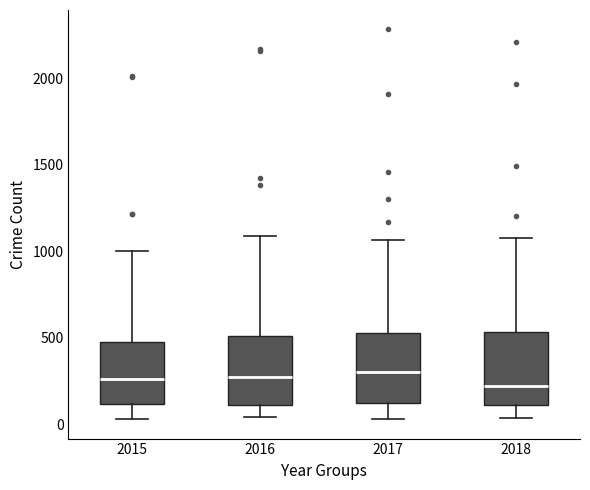

Where does the lower whisker of the box at x = 2017 end on the y-axis? The values are not printed on the chart, so give them approximately, as read against the axis.

50